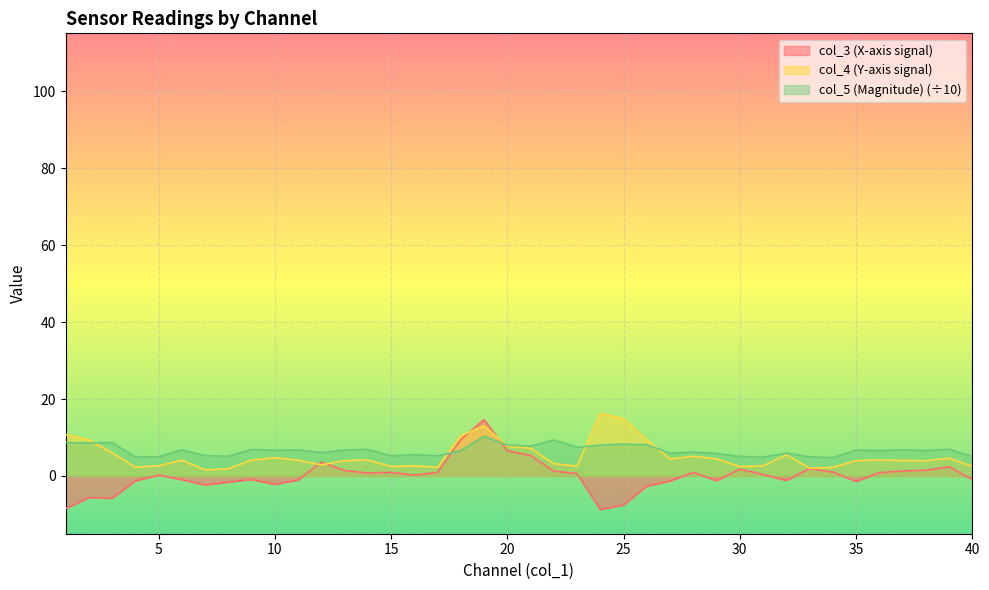

Reading left to right, extract all data points from this chart.

col_3: 1=-8.5	2=-5.6	3=-5.8	4=-1.3	5=0.3	6=-1.0	7=-2.3	8=-1.6	9=-0.9	10=-2.2	11=-1.0	12=3.6	13=1.4	14=0.8	15=0.9	16=0.2	17=0.9	18=9.5	19=14.7	20=6.5	21=5.3	22=1.3	23=0.6	24=-8.7	25=-7.5	26=-2.6	27=-1.3	28=1.0	29=-1.2	30=1.8	31=0.4	32=-1.2	33=2.0	34=1.0	35=-1.4	36=0.8	37=1.3	38=1.5	39=2.4	40=-0.9
col_4: 1=10.8	2=9.4	3=6.0	4=2.3	5=2.6	6=4.1	7=1.6	8=1.9	9=4.1	10=4.7	11=4.1	12=2.9	13=4.0	14=4.2	15=2.5	16=2.6	17=2.3	18=10.4	19=13.1	20=7.8	21=7.2	22=3.2	23=2.6	24=16.3	25=14.9	26=9.4	27=4.4	28=5.1	29=4.4	30=2.5	31=2.6	32=5.5	33=2.0	34=2.2	35=4.0	36=4.1	37=4.0	38=4.0	39=4.6	40=2.5
col_5: 1=8.7	2=8.6	3=8.7	4=4.9	5=5.0	6=6.8	7=5.3	8=5.1	9=6.9	10=6.7	11=6.8	12=6.1	13=6.7	14=6.9	15=5.2	16=5.6	17=5.2	18=6.6	19=10.3	20=8.0	21=7.8	22=9.3	23=7.5	24=8.0	25=8.3	26=8.1	27=5.9	28=6.2	29=5.8	30=5.1	31=4.9	32=5.9	33=5.0	34=4.8	35=6.8	36=6.6	37=6.8	38=6.6	39=7.0	40=5.1